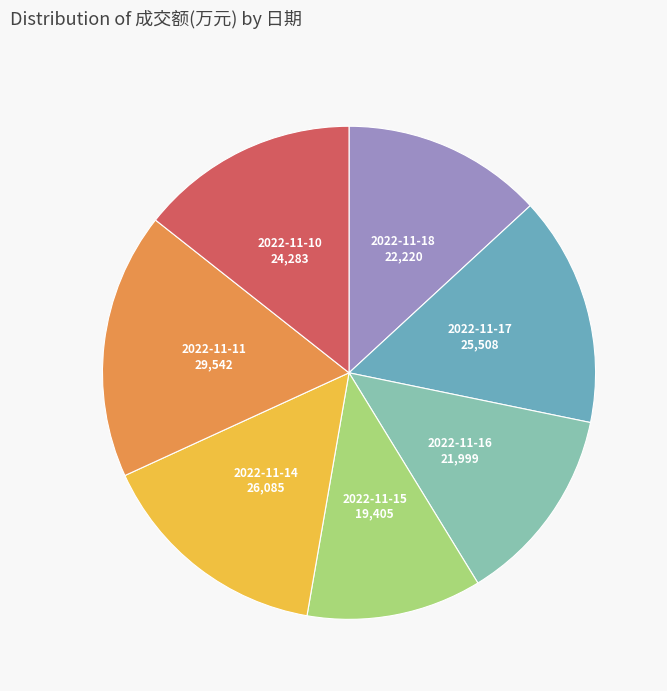

Is there any slice that represents more than half of the pie?

No